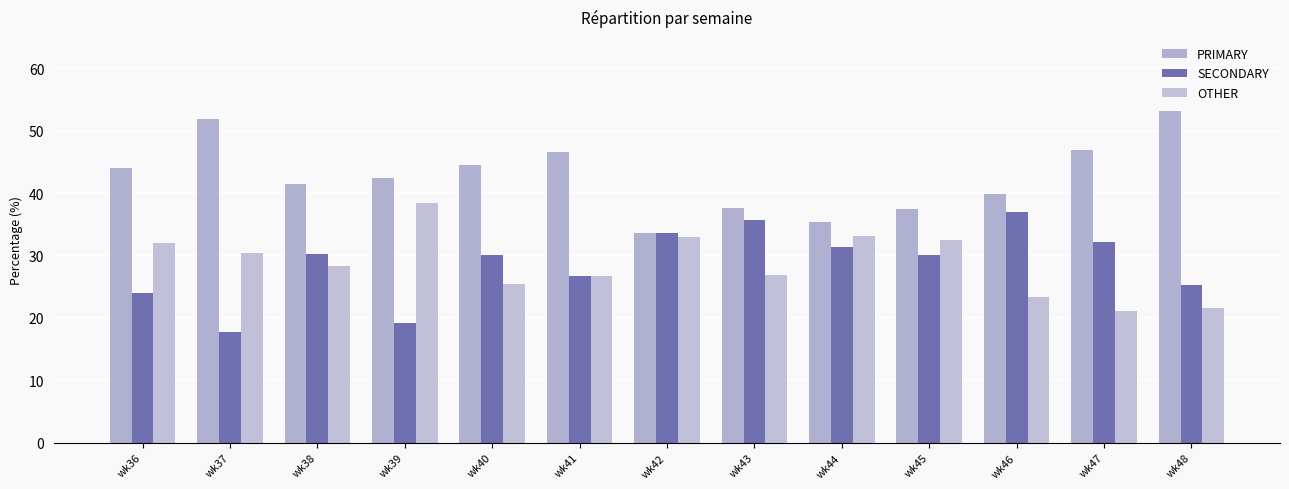

At which category is the sum across all series the highest?

wk43